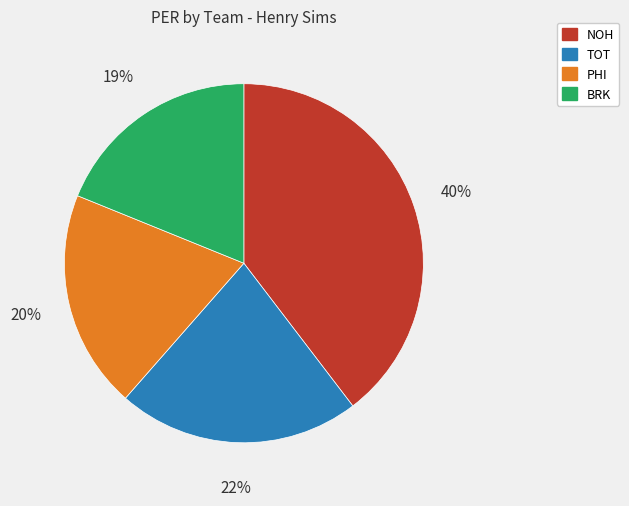

True or false: PHI accounts for 20% of the total.

True